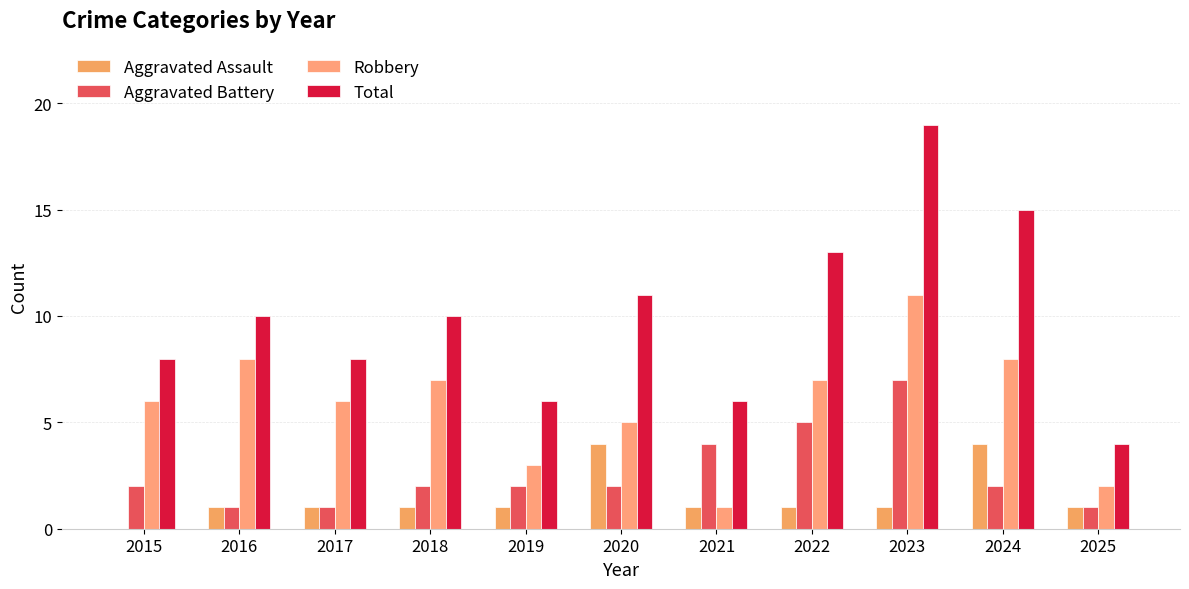

What is the value of the Total bar at the 9th from the left?

19